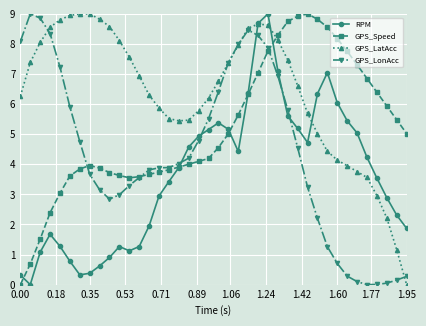

True or false: GPS_LatAcc has more than 1 points higher than both neighbors.

True